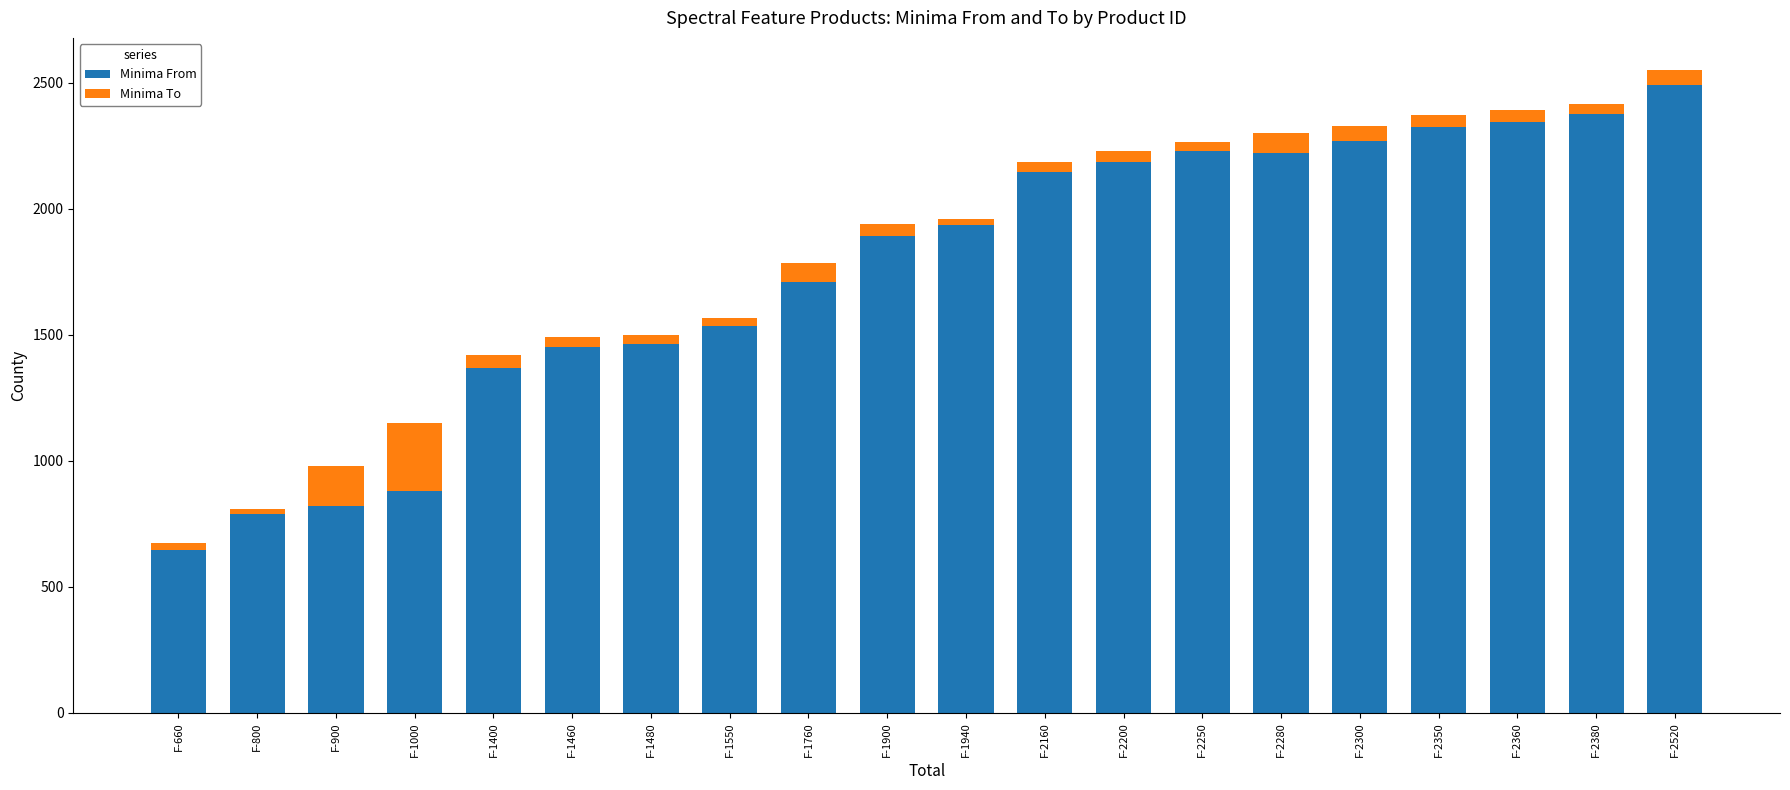

What is the difference between the maximum and minimum values in the Minima From series?

1845